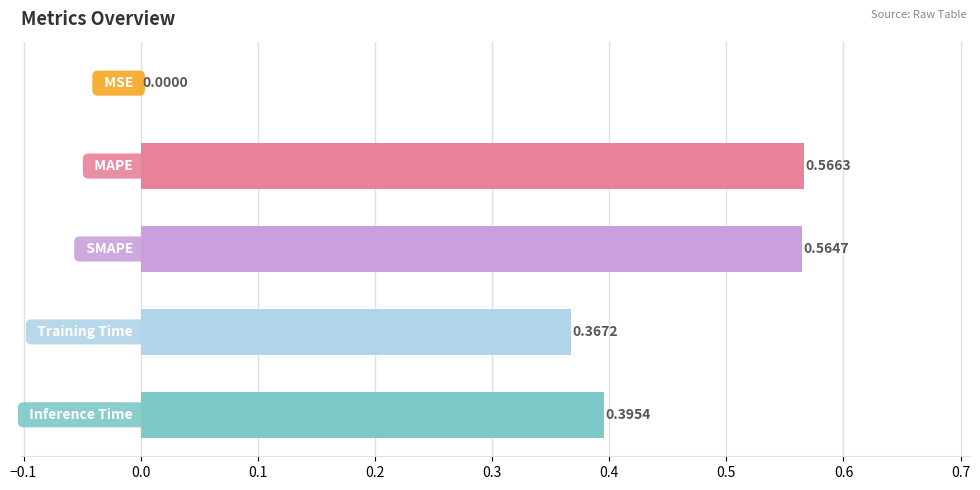

What is the sum of all values?

1.9